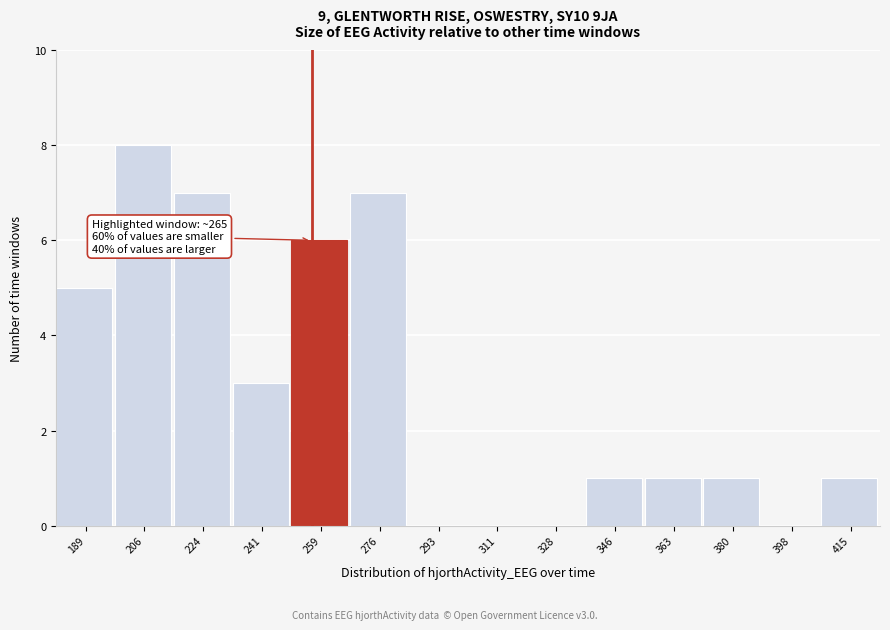

Reading right to left, transcribe all the data shown in this chart.

415=1	398=0	380=1	363=1	346=1	328=0	311=0	293=0	276=7	259=6	241=3	224=7	206=8	189=5